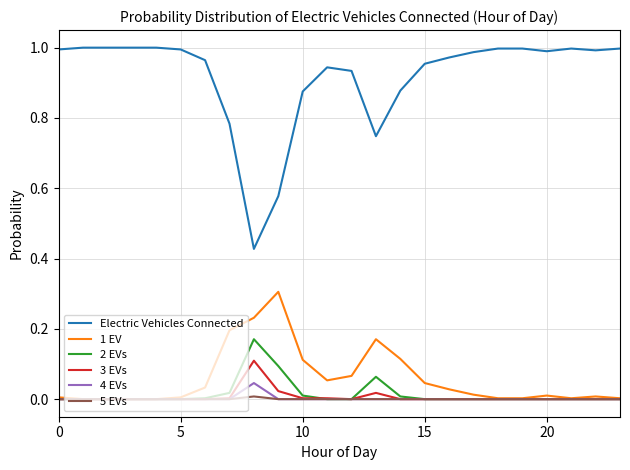

How many series are shown in this chart?

6